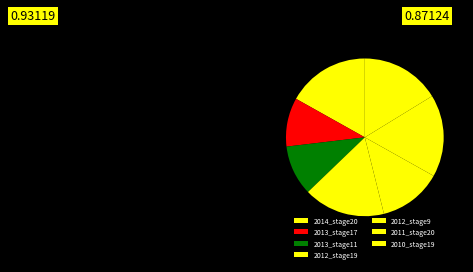

Between 2011_stage20 and 2012_stage9, which is larger?

2011_stage20